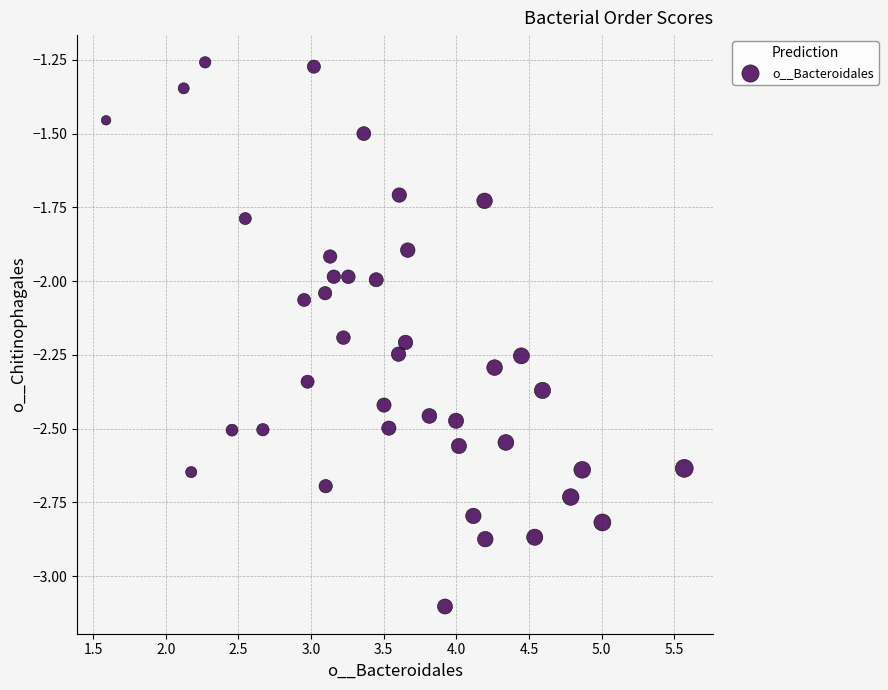

What is the range of X values (max minus min)?

4.0